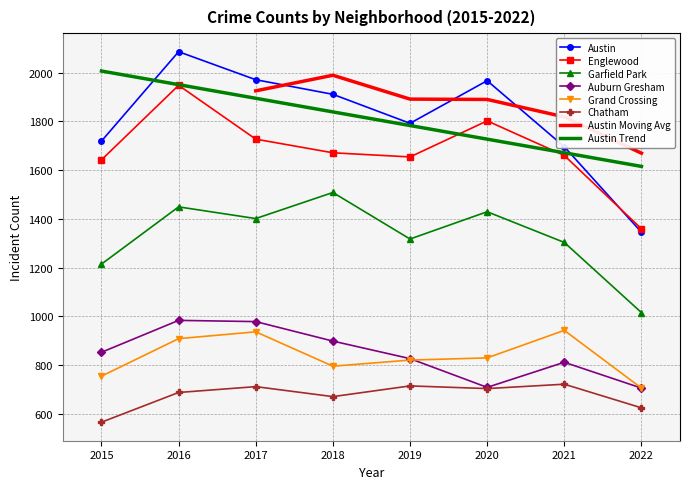

What is the sum of all Garfield Park values?

10636.0